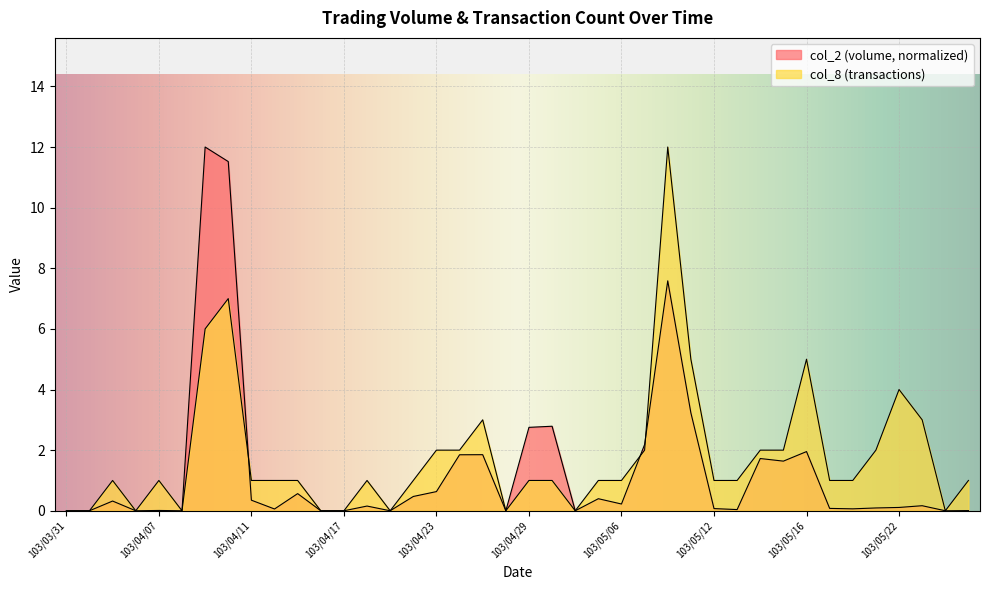

Which series has the largest range (max minus min)?

col_2